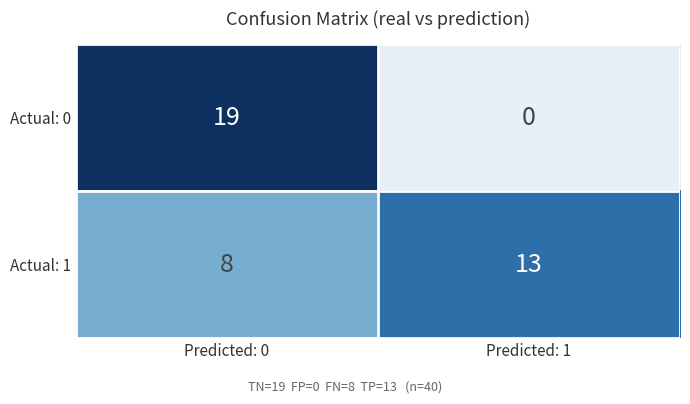

The Actual: 0 series shows 19 at Predicted: 0. True or false?

True